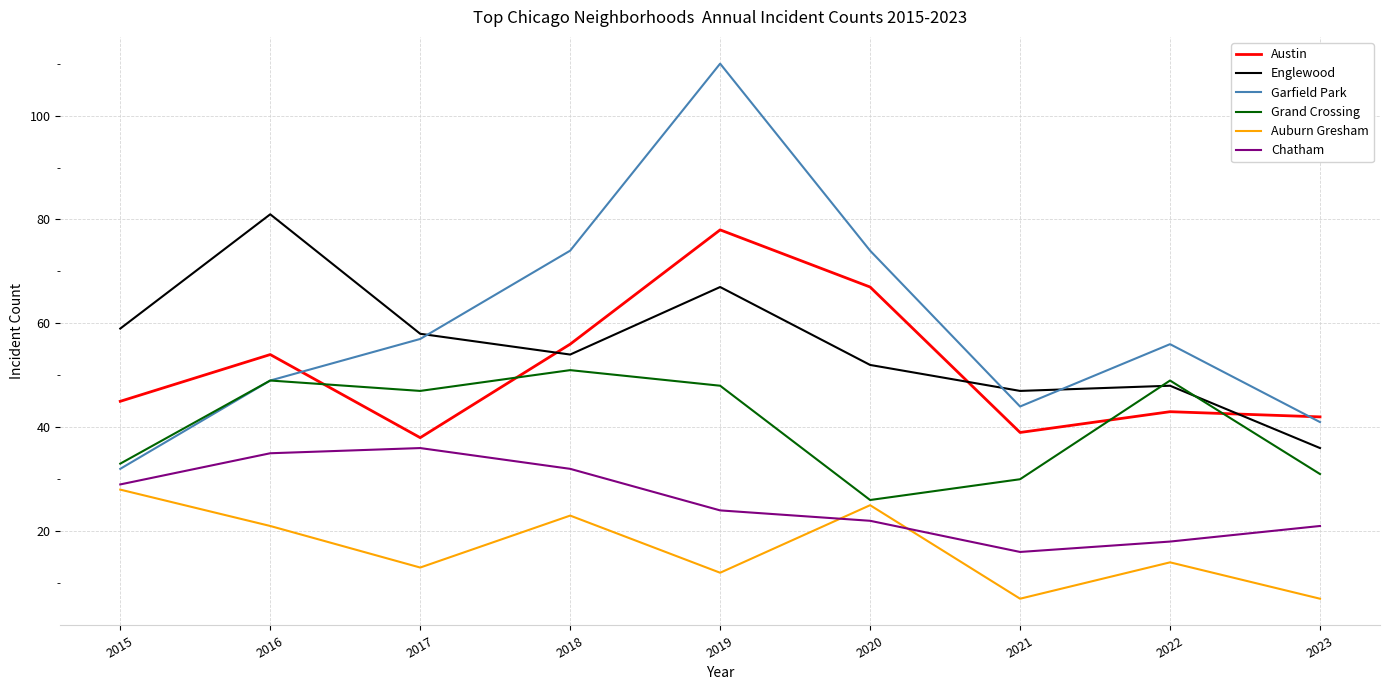

How many interior local valleys does the Chatham series have?

1